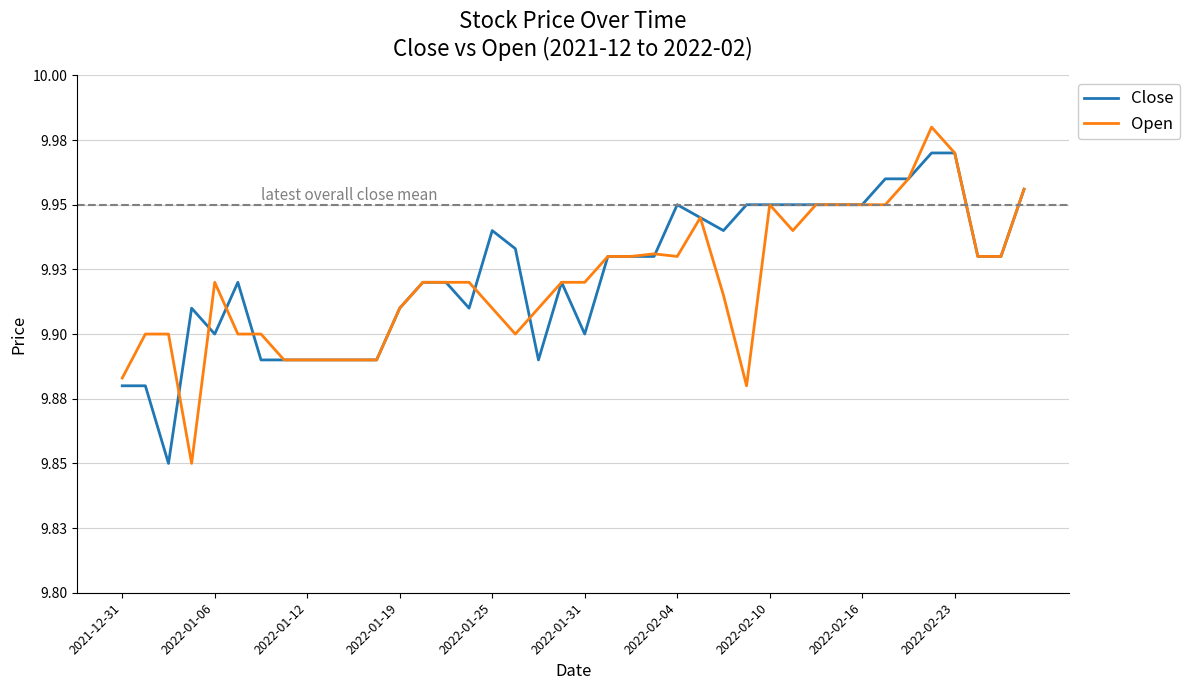

Is this an area chart (filled region under the line)?

No